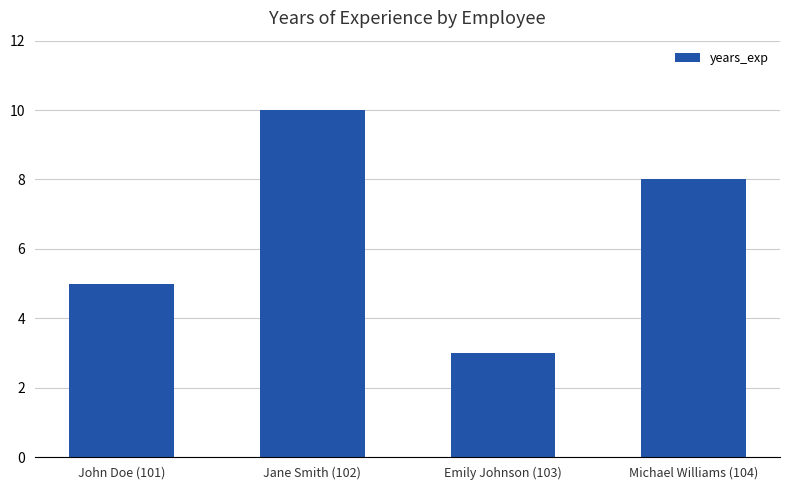

The chart shows a value of 15 at Jane Smith (102). True or false?

False